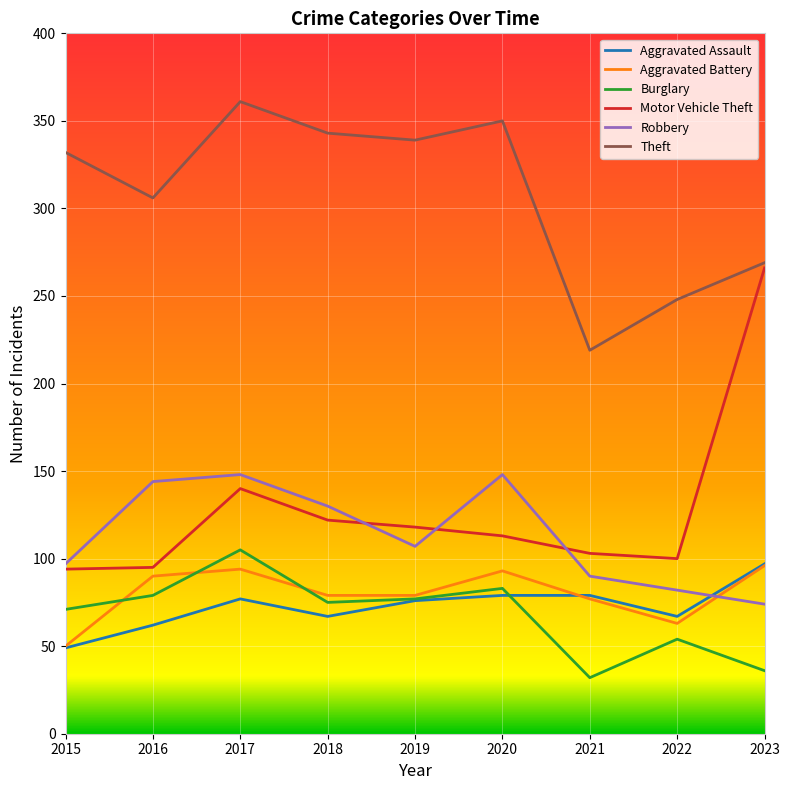

How many interior local peaks does the Motor Vehicle Theft series have?

1